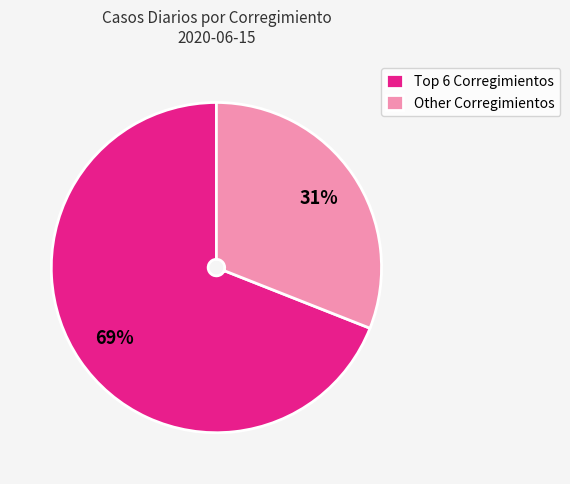

Is Other Corregimientos the majority of the pie?

No